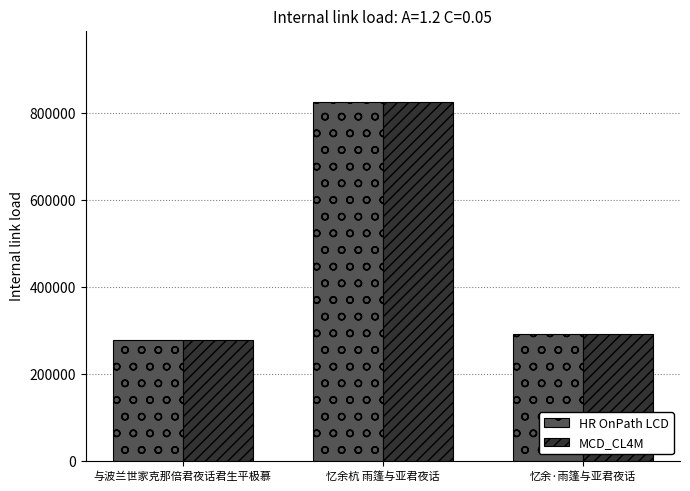

What is the average value of the HR OnPath LCD series?

464307